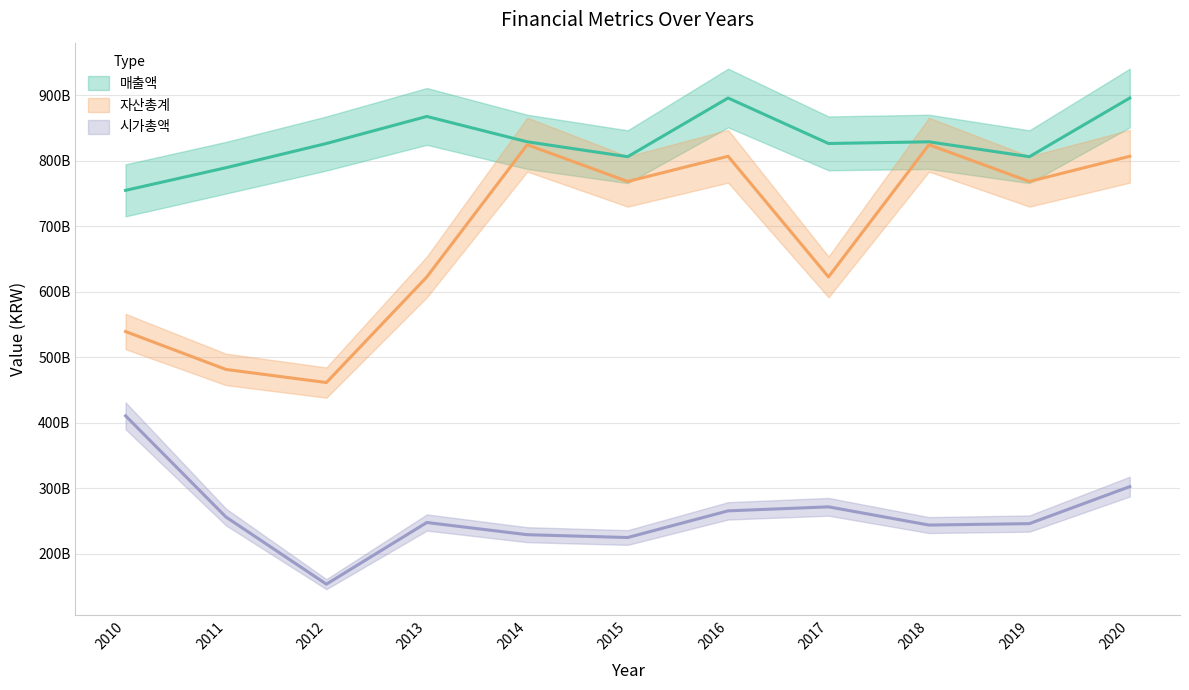

At how many categories does at least one series exceed 675771069832?

11